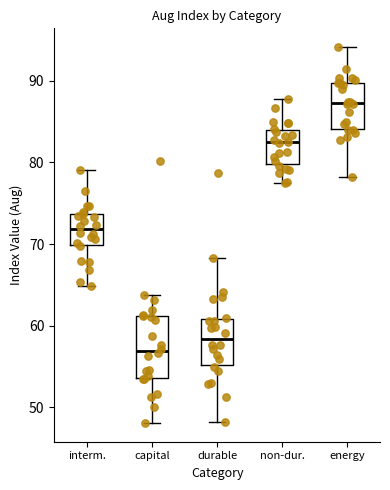

Which box's median line is the highest?

energy